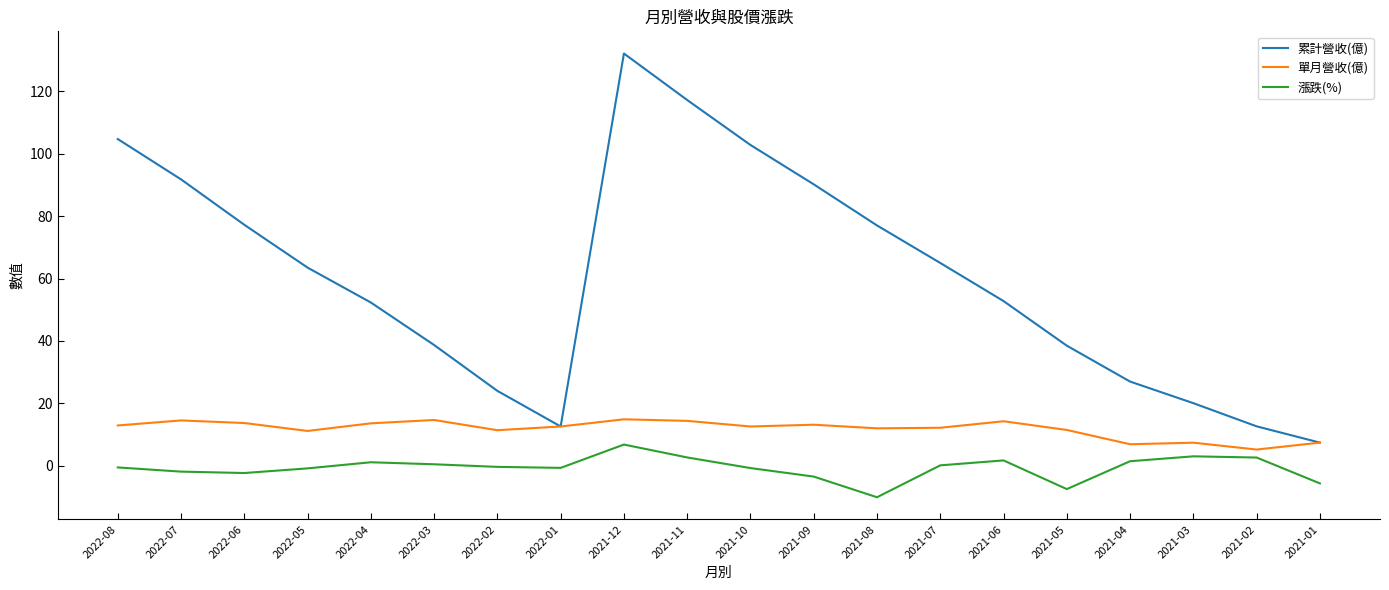

The value of 累計營收(億) at 2021-04 is 27.0. True or false?

True